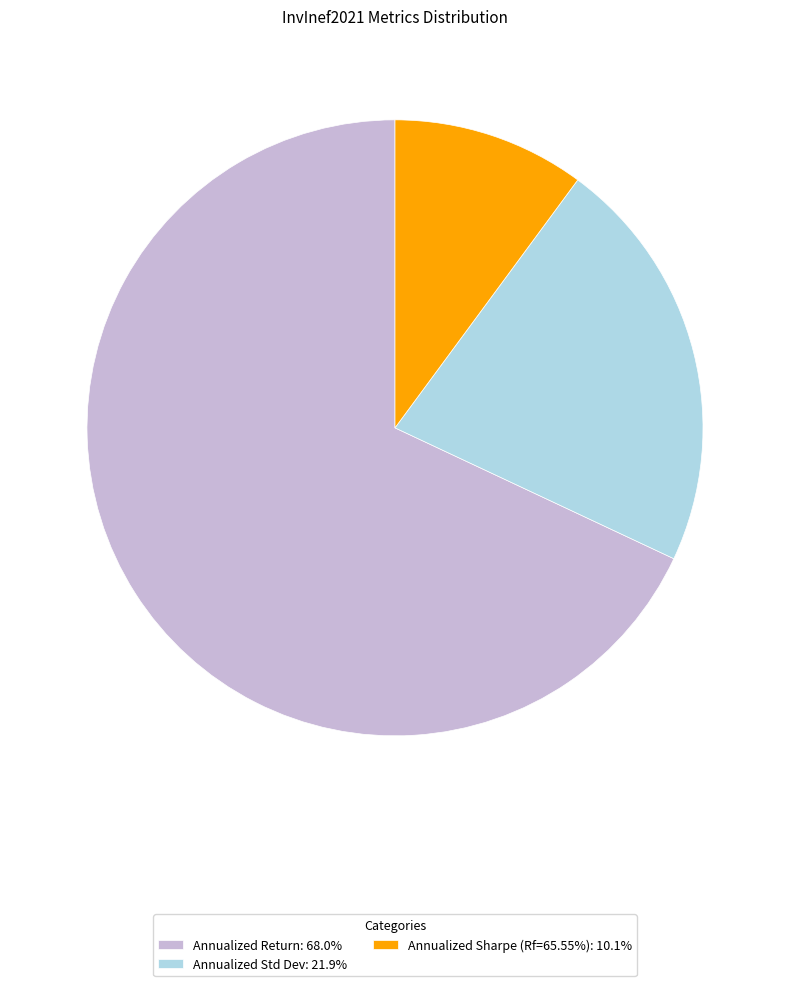

Count the number of slices in the pie.

3